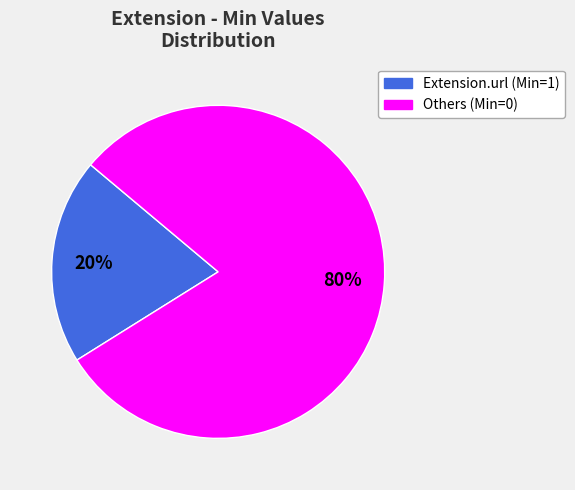

To the nearest percent, what is the difference between the largest and smallest slice percentages?

60%